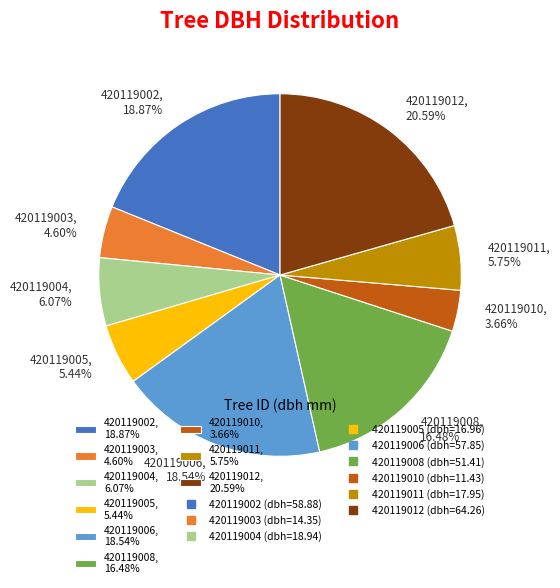

How many slices are in this pie chart?

9